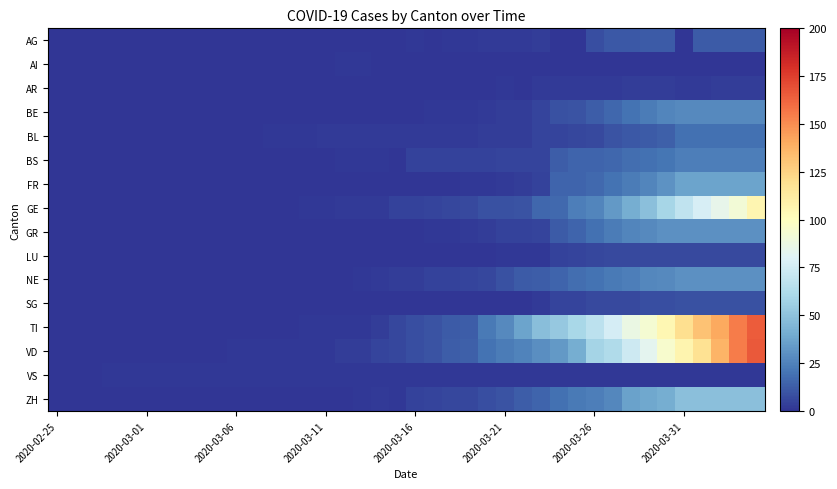

What is the greatest value displayed?

166